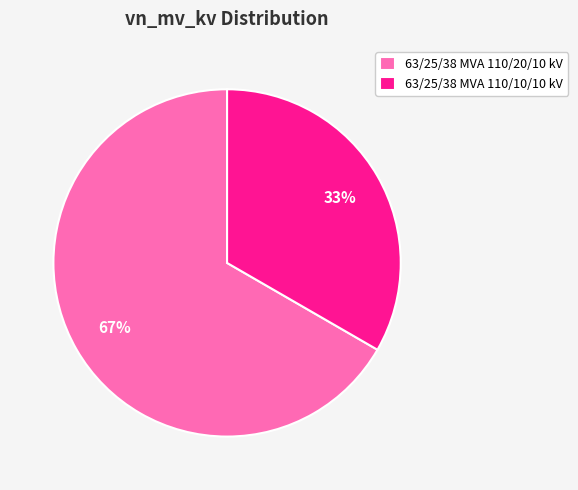

Is the sum of 63/25/38 MVA 110/20/10 kV and 63/25/38 MVA 110/10/10 kV greater than half?

Yes